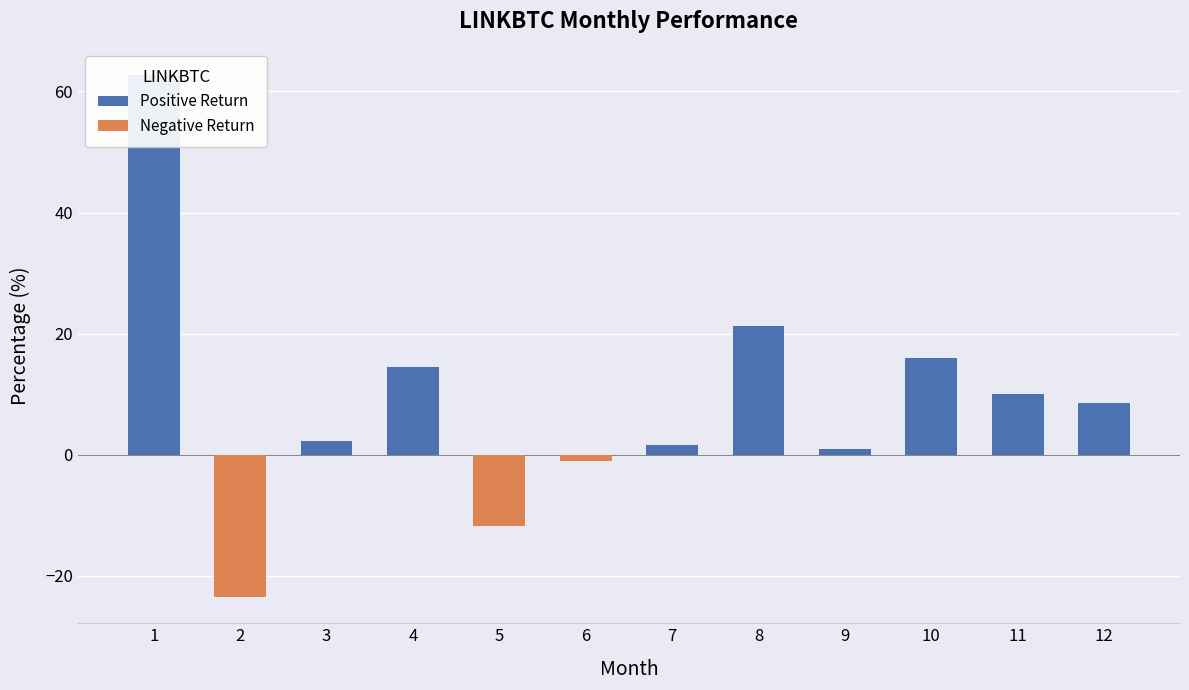

What is the change in value from 1 to 12?

-54.3